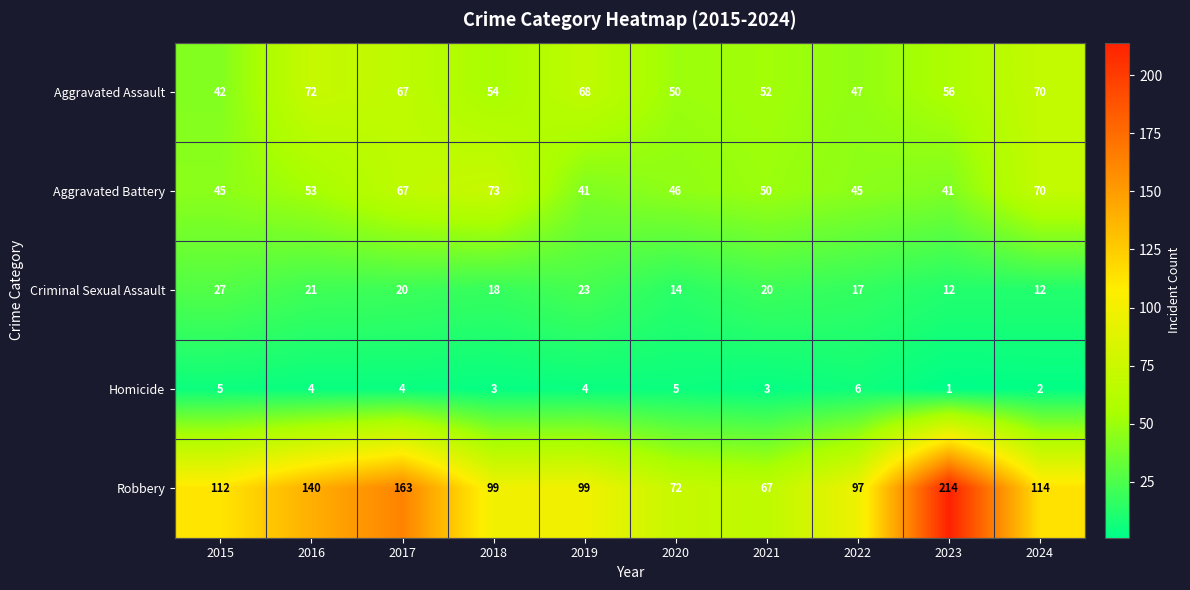

At how many categories does at least one series exceed 53?

10